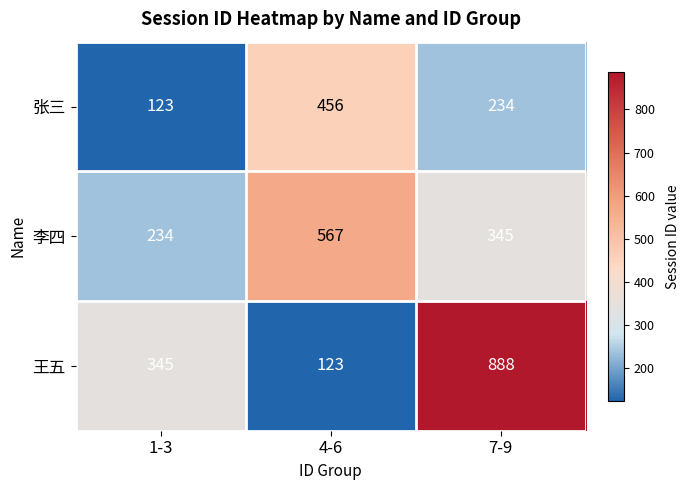

Read the 李四 value at 1-3, to the nearest 10.

230